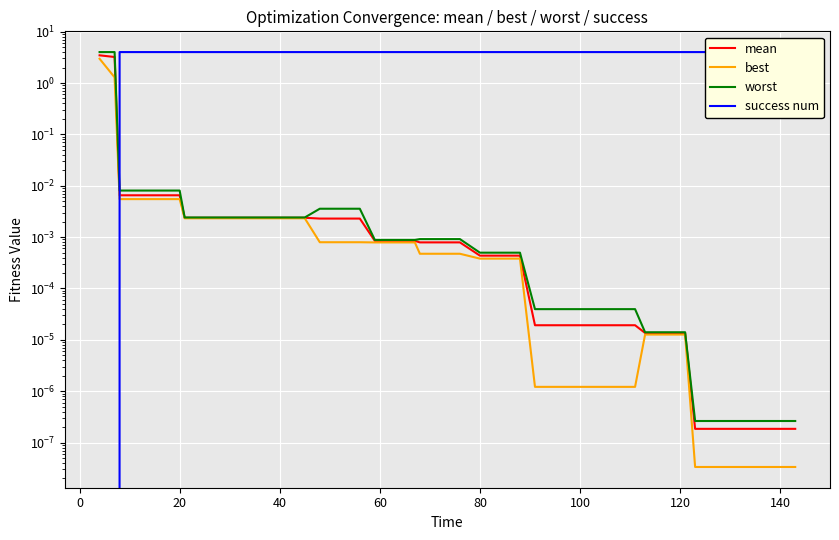

True or false: mean has more than 2 points higher than both neighbors.

False